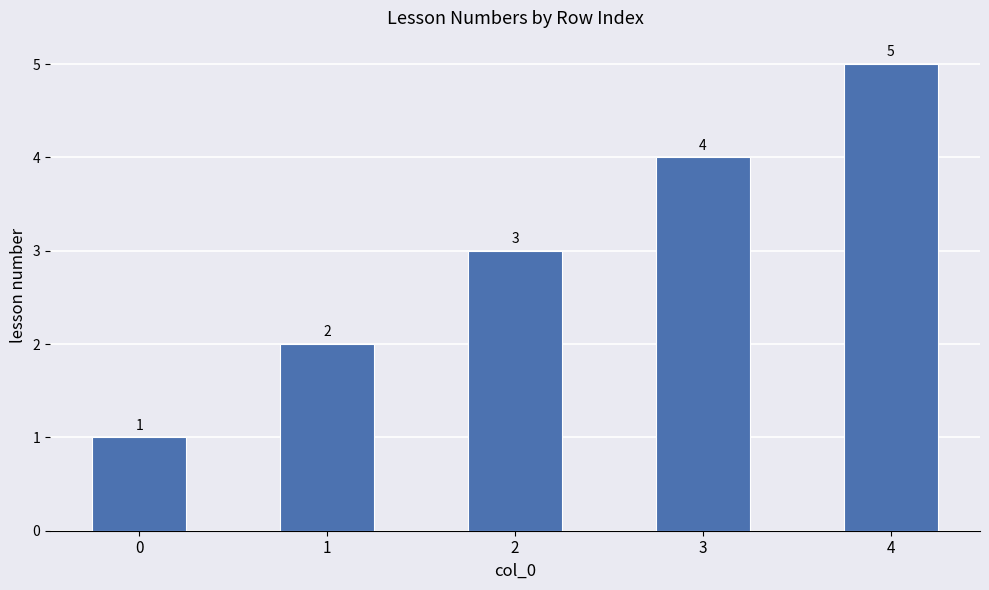

Rank the categories by value from lowest to highest.

0, 1, 2, 3, 4